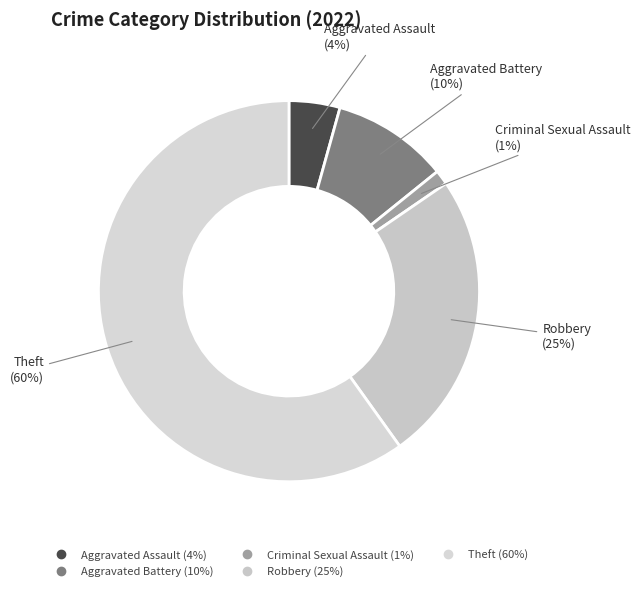

To the nearest percent, what is the average slice percentage?

20%